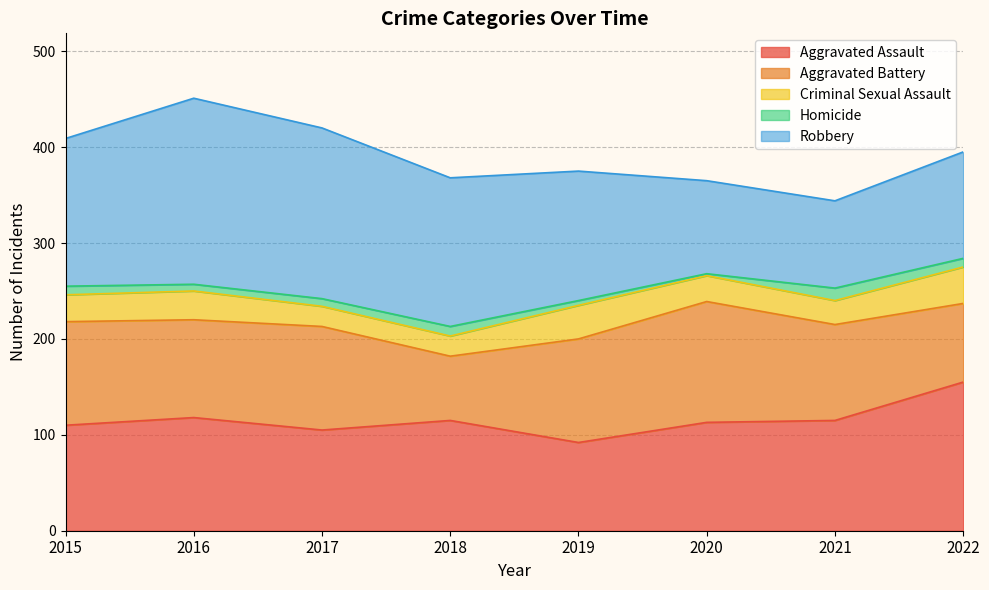

Which series has the largest range (max minus min)?

Robbery